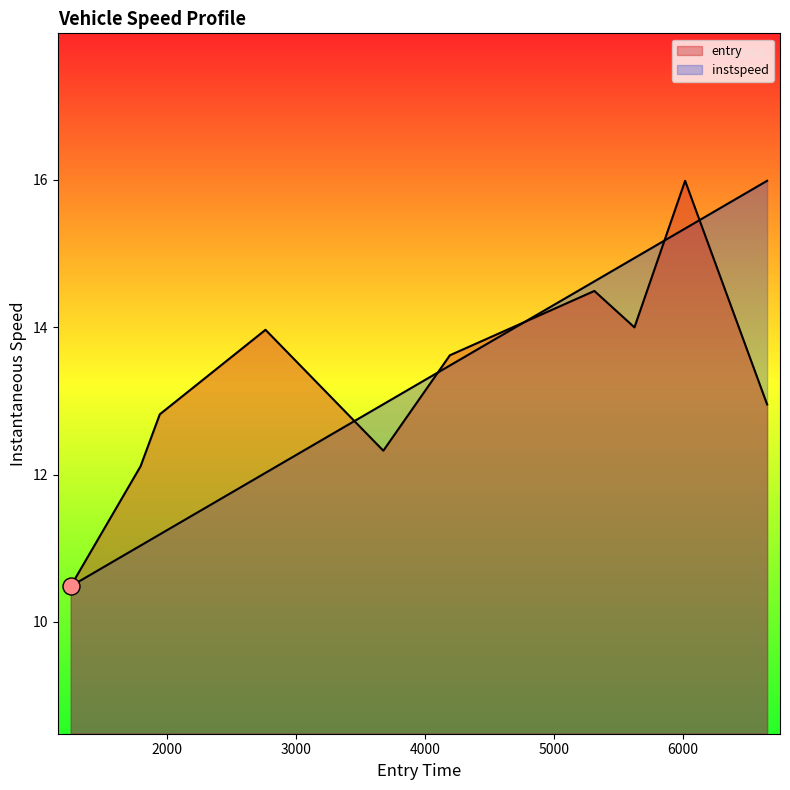

Which series reaches the maximum Y coordinate?

entry